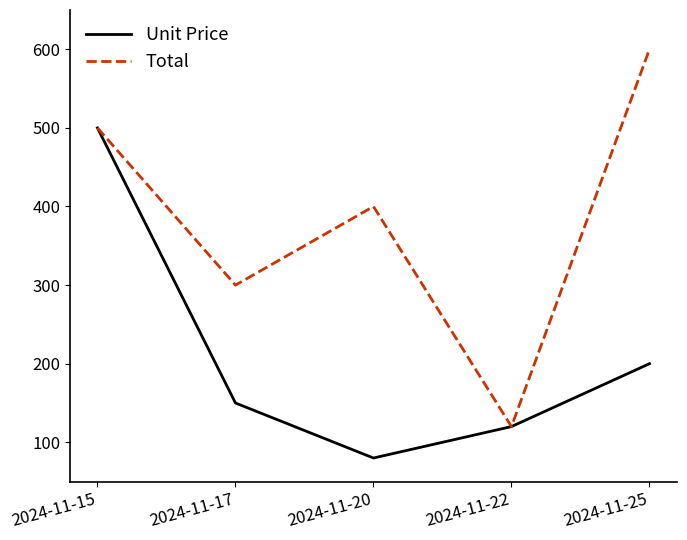

Reading left to right, transcribe all the data shown in this chart.

Unit Price: 2024-11-15=500	2024-11-17=150	2024-11-20=80	2024-11-22=120	2024-11-25=200
Total: 2024-11-15=500	2024-11-17=300	2024-11-20=400	2024-11-22=120	2024-11-25=600